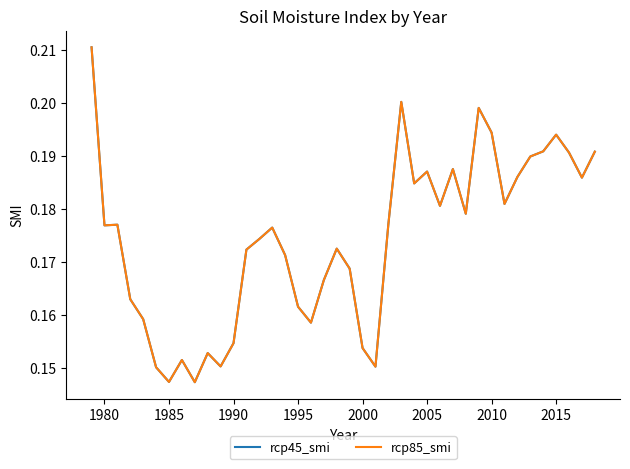

List the series in order of their peak value, highest first.

rcp45_smi, rcp85_smi